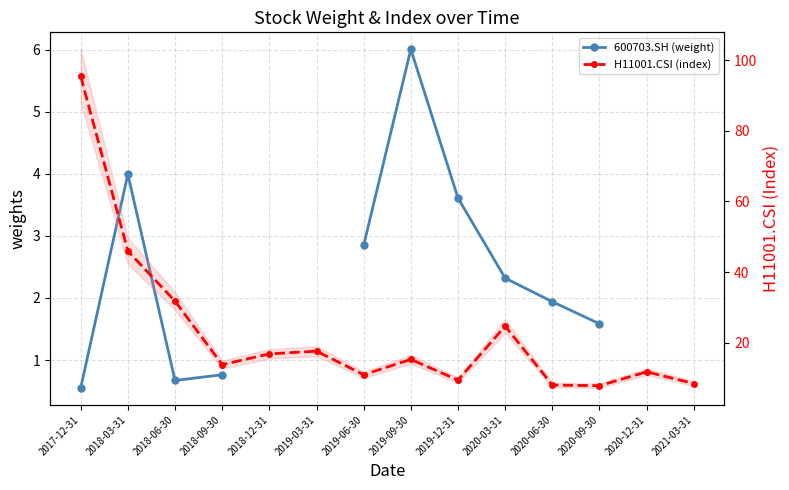

Which category has the highest value in the 600703.SH (weight) series?

2019-09-30